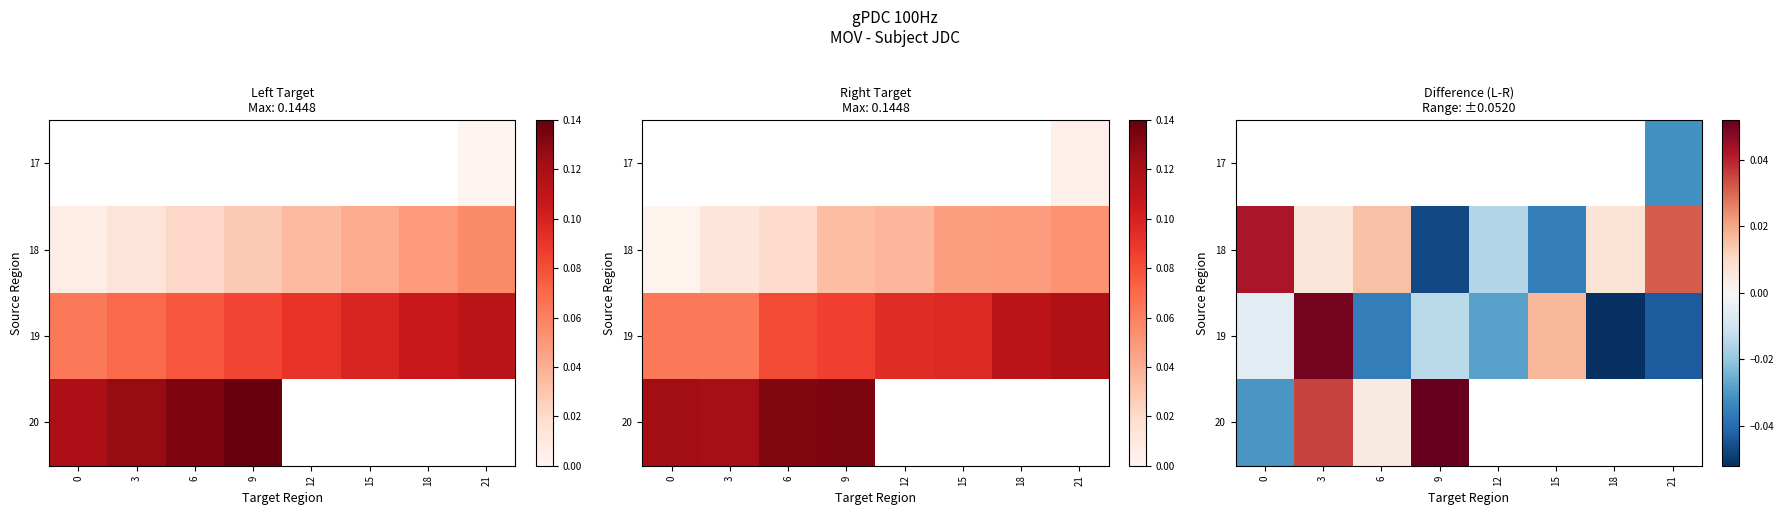

How many data points in 18 are less than 0?

3